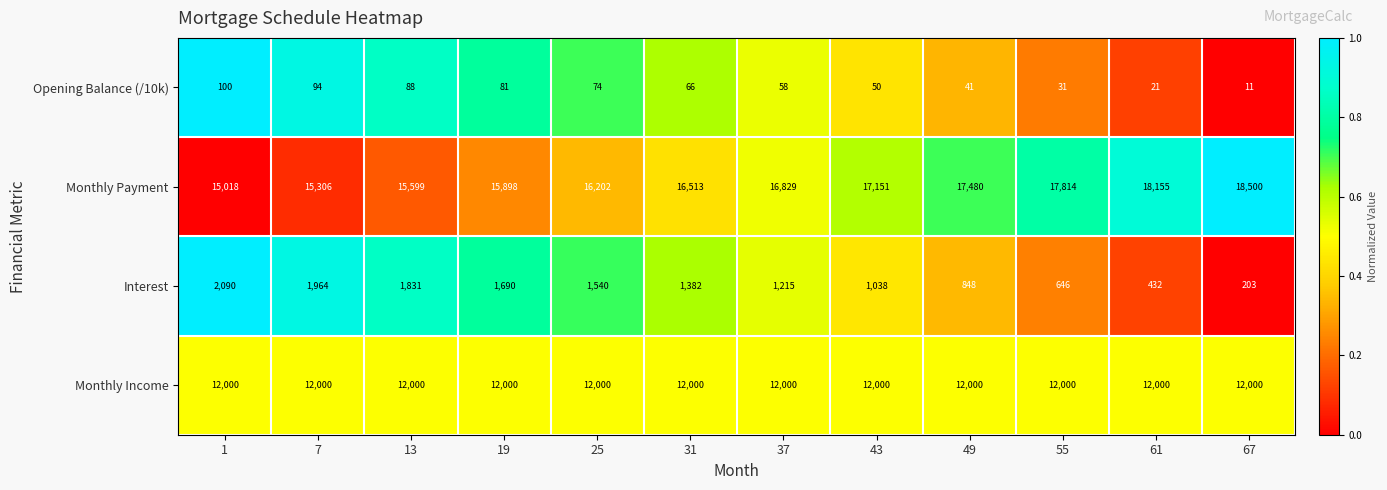

Which series has the largest total across all categories?

Monthly Payment